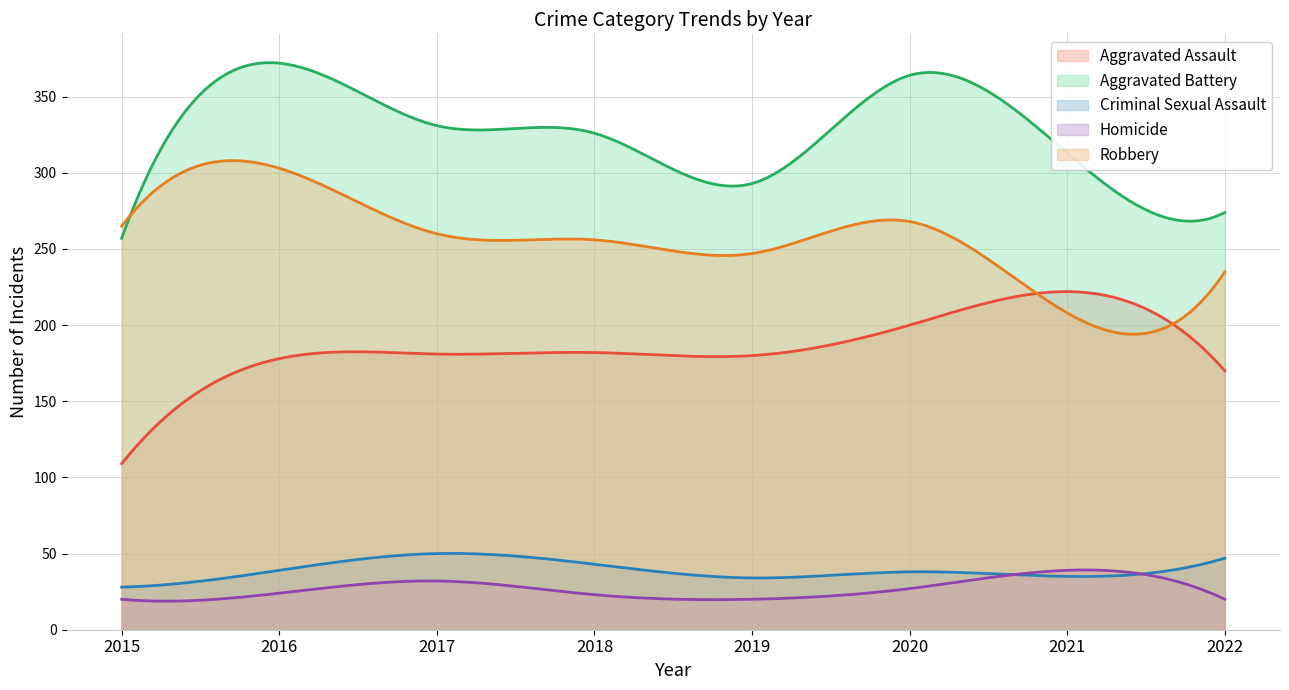

Which series has the largest total across all categories?

Aggravated Battery